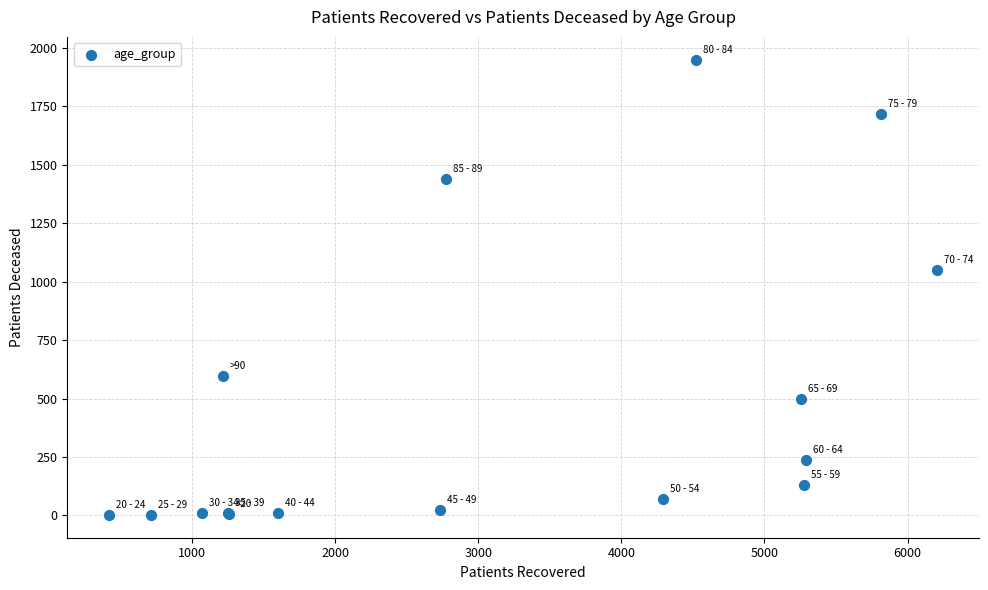

What Y value in the scatter plot is closest to 975?

1051